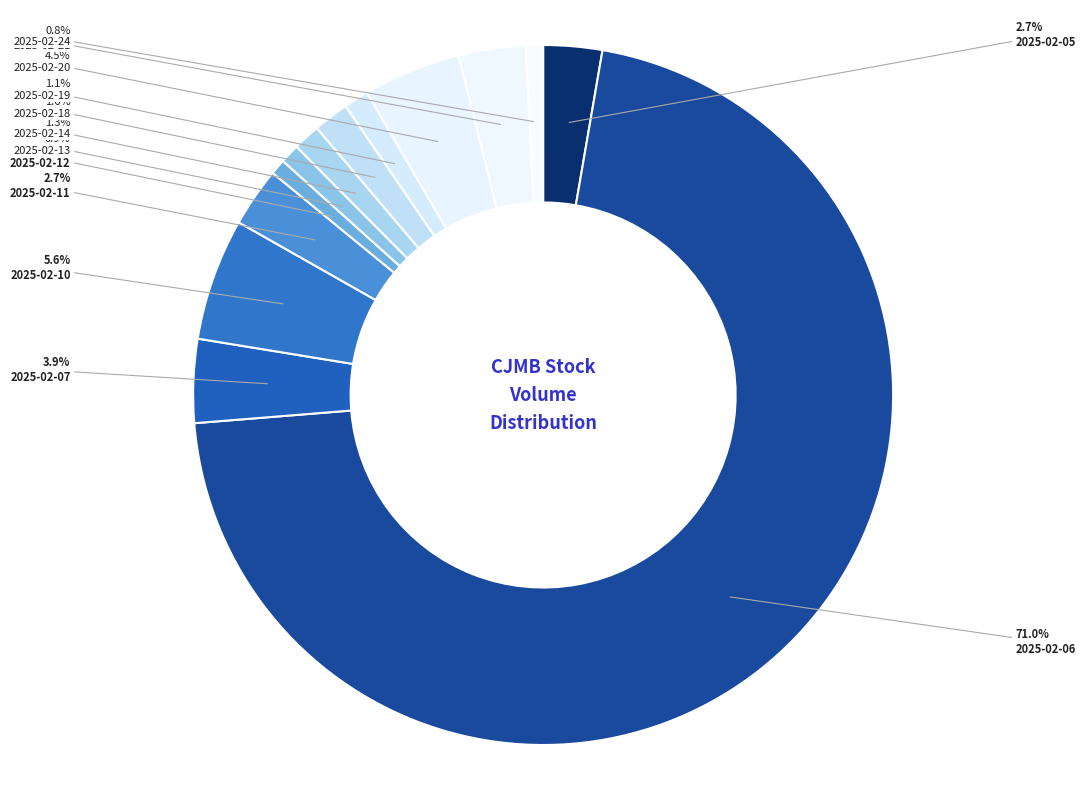

Which category has the biggest portion of the pie?

2025-02-06